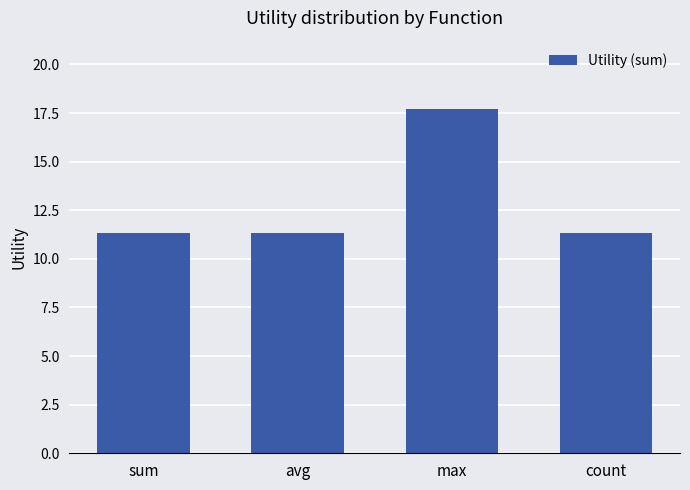

What value does the data have at count?

11.3